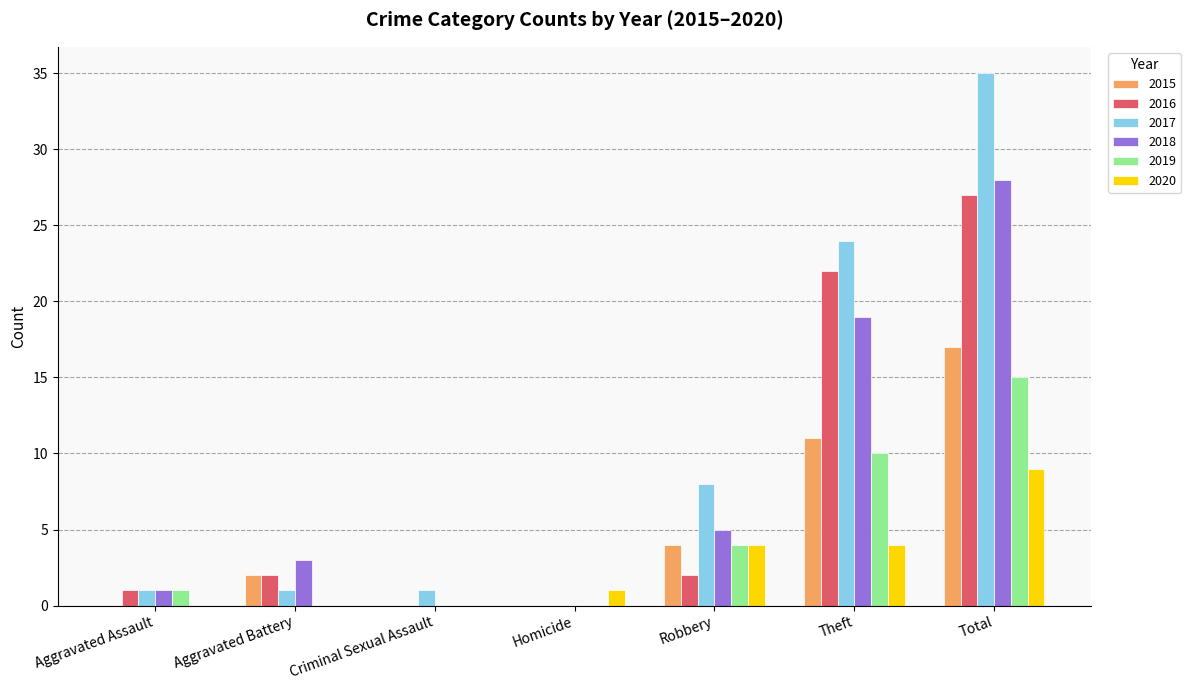

What is the sum of all 2017 values?

70